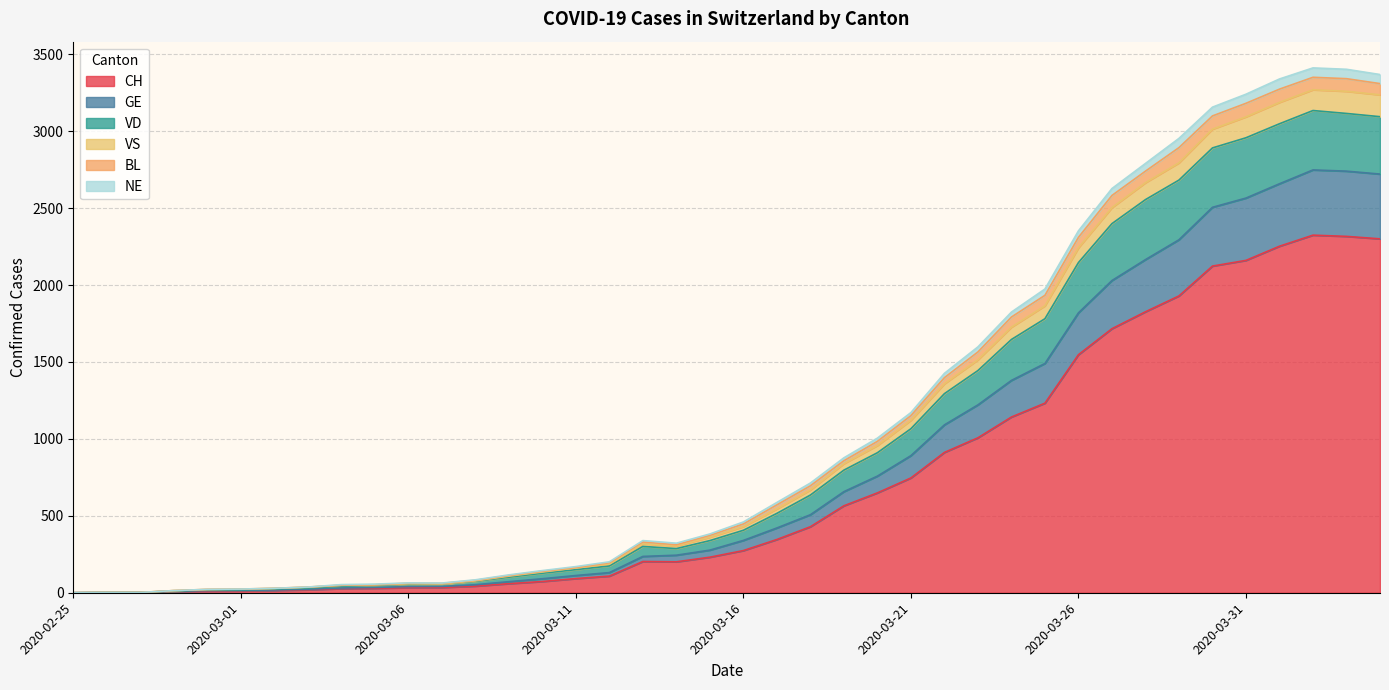

At how many categories does at least one series exceed 3303?

4